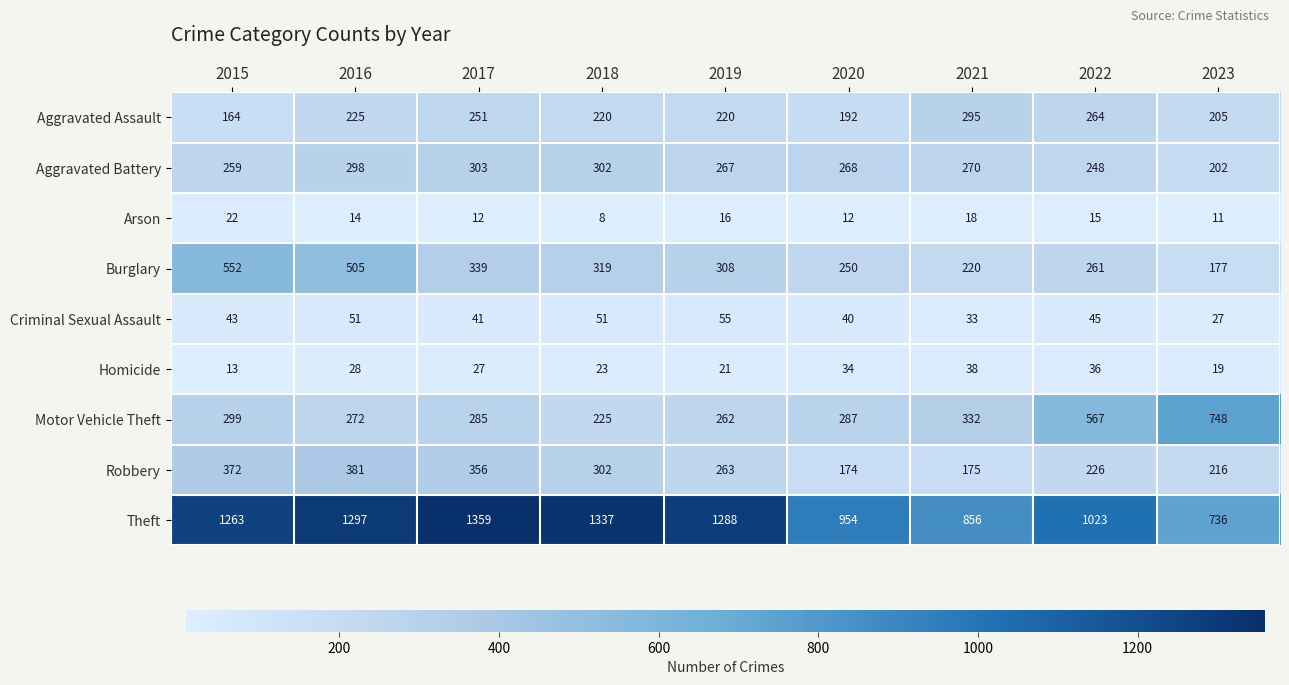

True or false: Burglary has a value of 261 at 2022.

True